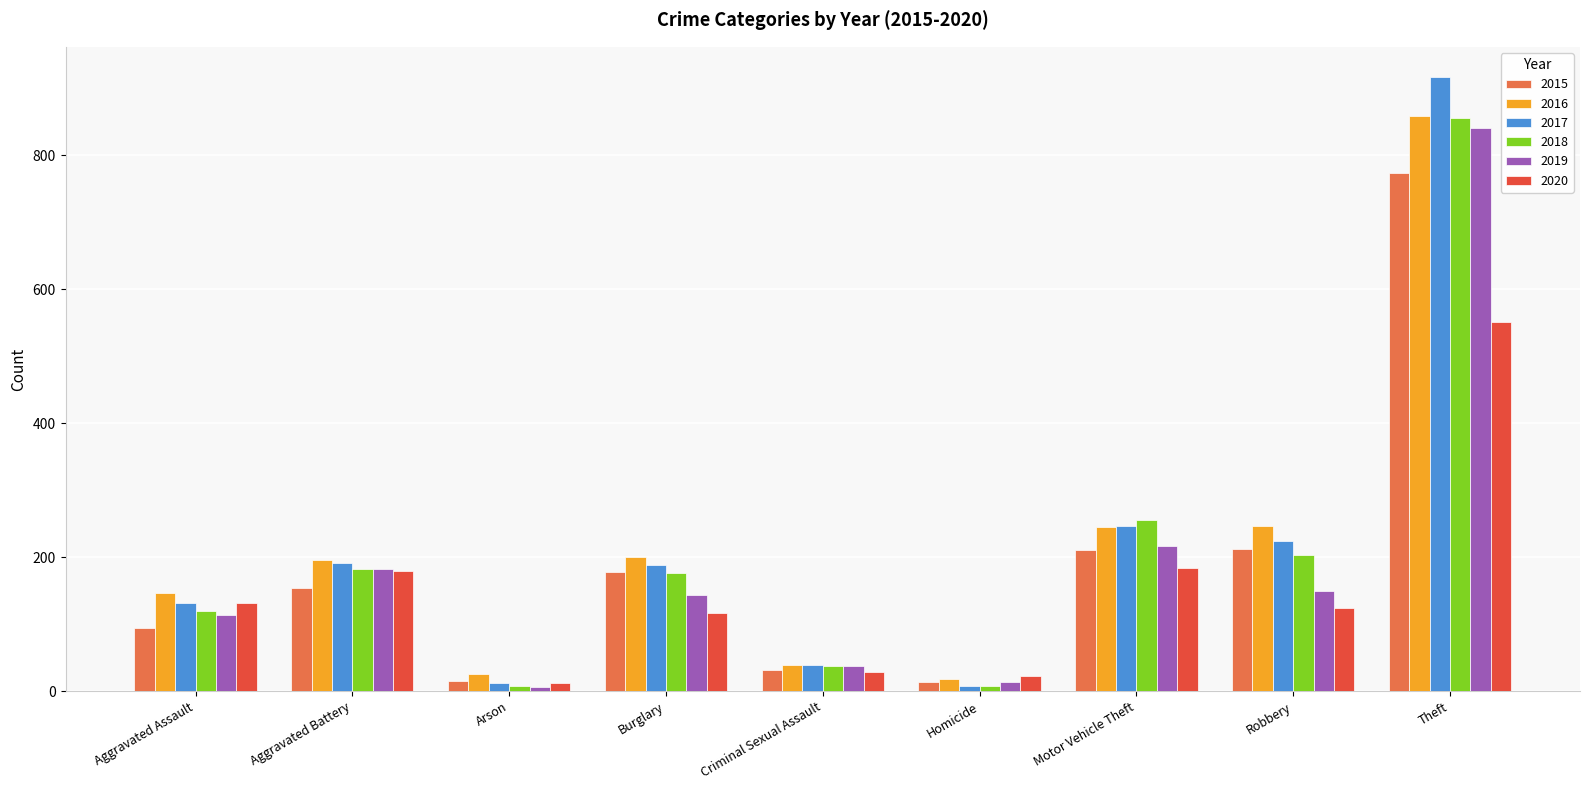

Where does the 2019 series first go above 143?

Aggravated Battery